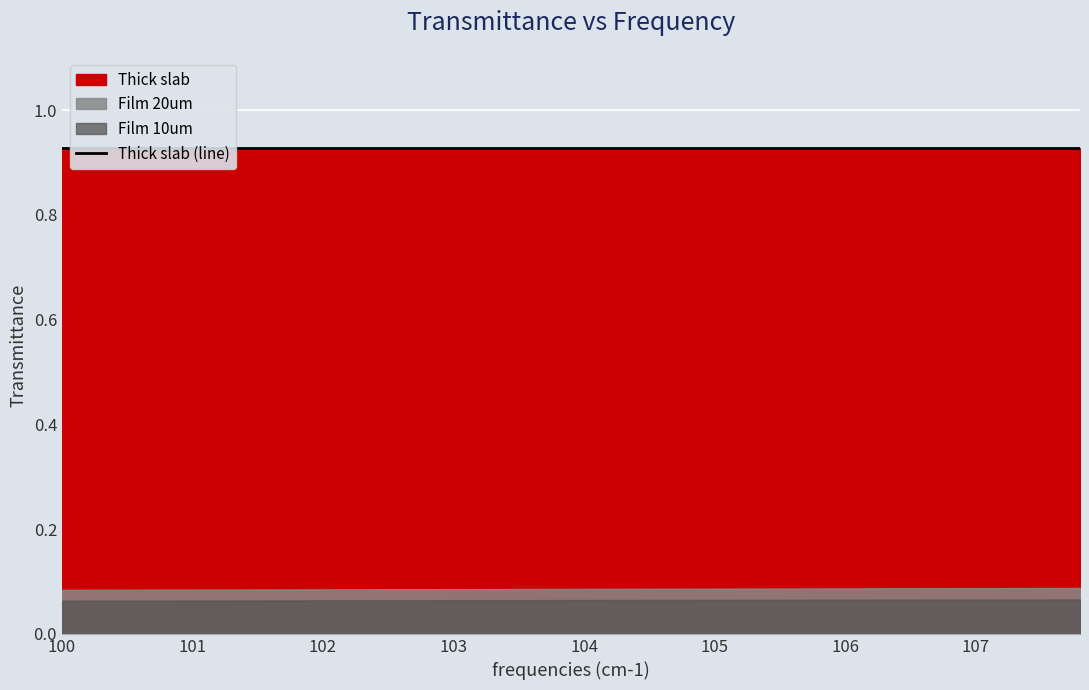

True or false: Thick slab and Film 10um intersect in this chart.

False